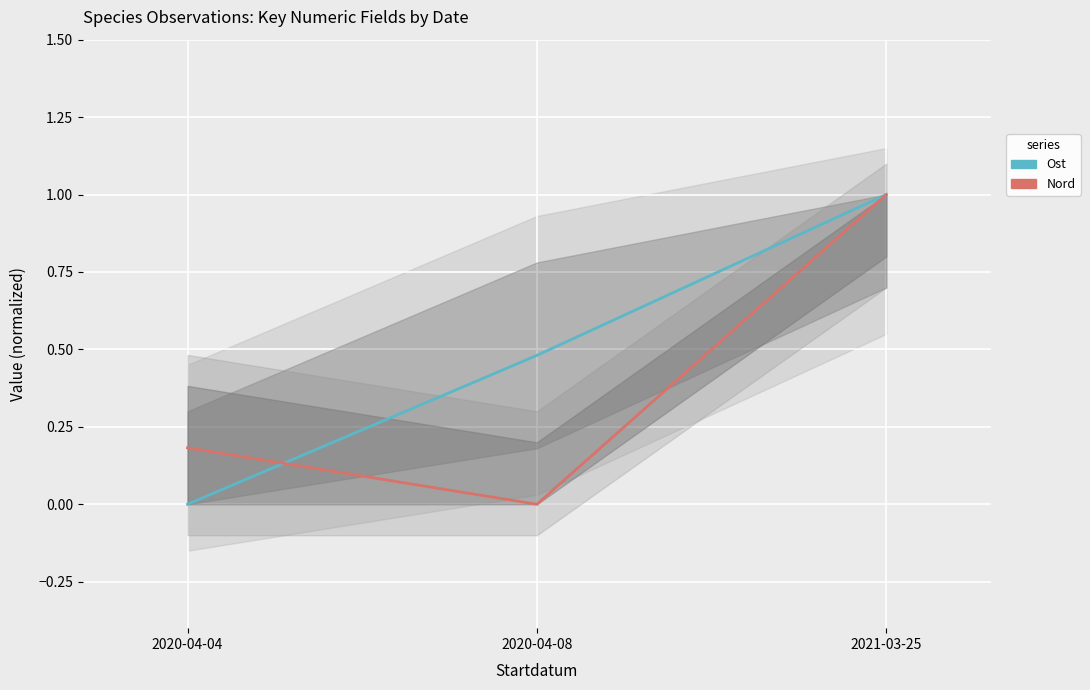

Which label corresponds to the smallest value in the chart?

2020-04-04